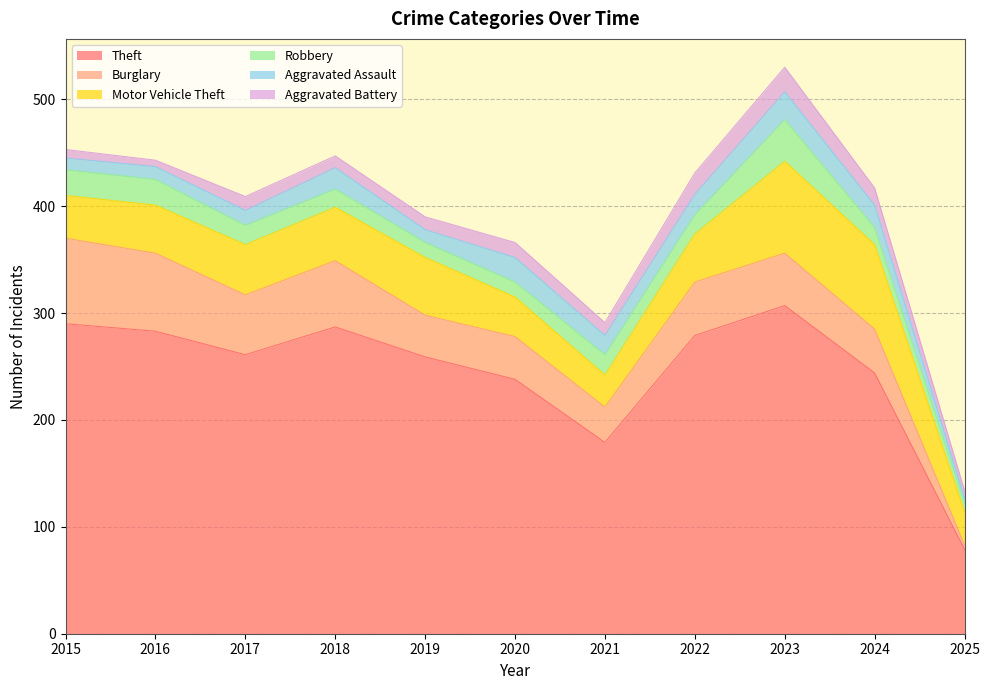

True or false: Motor Vehicle Theft has a value of 45 at 2022.

True